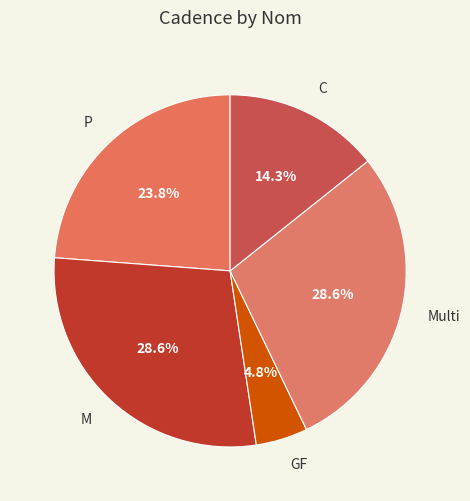

Which has a higher value, GF or M?

M